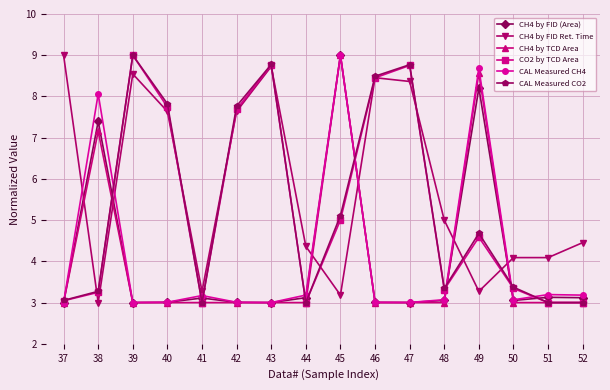

What is the difference between the maximum and second lowest values in the CAL Measured CO2 series?

6.0